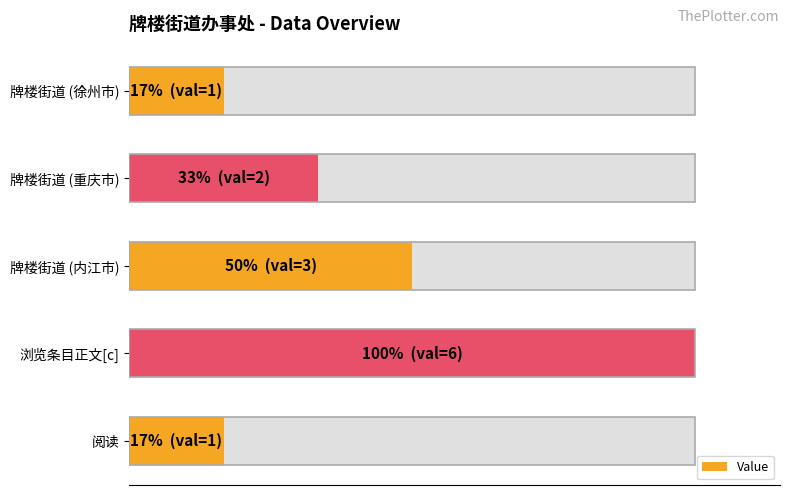

The value at 牌楼街道 (重庆市) is 2. True or false?

True